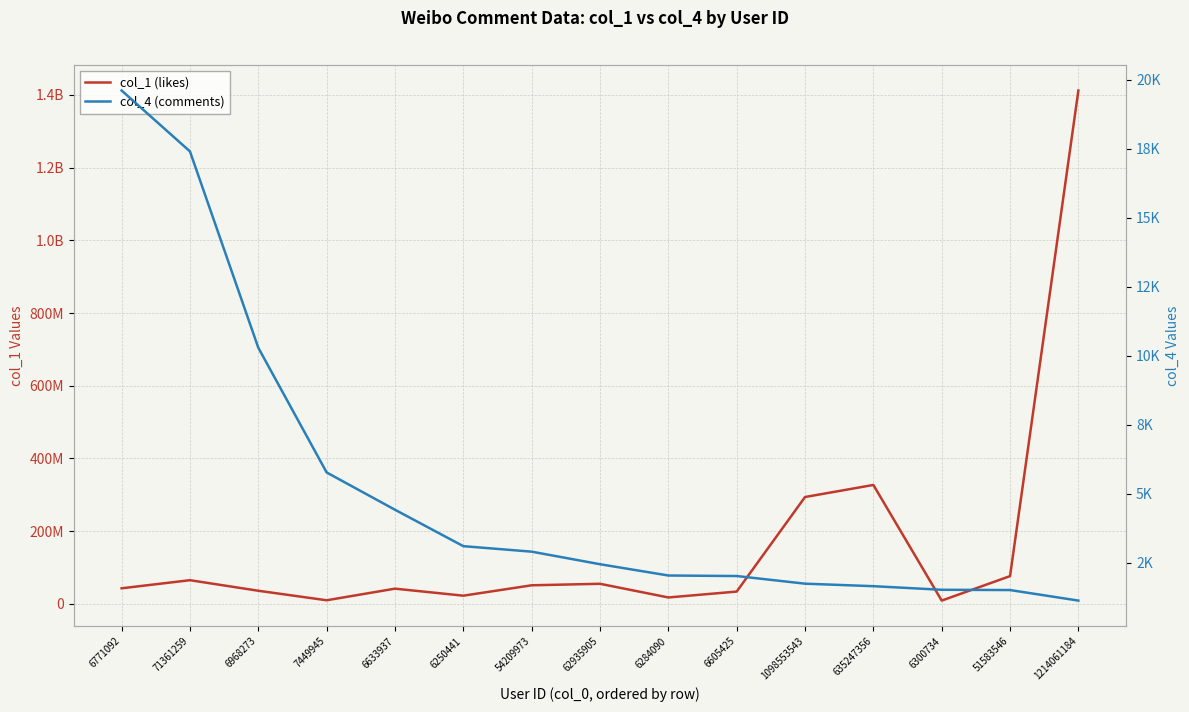

Reading right to left, extract all data points from this chart.

col_1 (likes): 1214061184=1411840554	51583546=76487899	6300734=9149680	635247356=327153375	1098553543=293966669	6605425=33938878	6284090=17754327	62935905=55346076	54209973=51232865	6250441=22663711	6633937=41969822	7449945=10036699	6968273=36222980	71361259=65252579	6771092=42970414
col_4 (comments): 1214061184=1132	51583546=1514	6300734=1524	635247356=1654	1098553543=1745	6605425=2022	6284090=2041	62935905=2450	54209973=2905	6250441=3104	6633937=4424	7449945=5775	6968273=10294	71361259=17408	6771092=19614